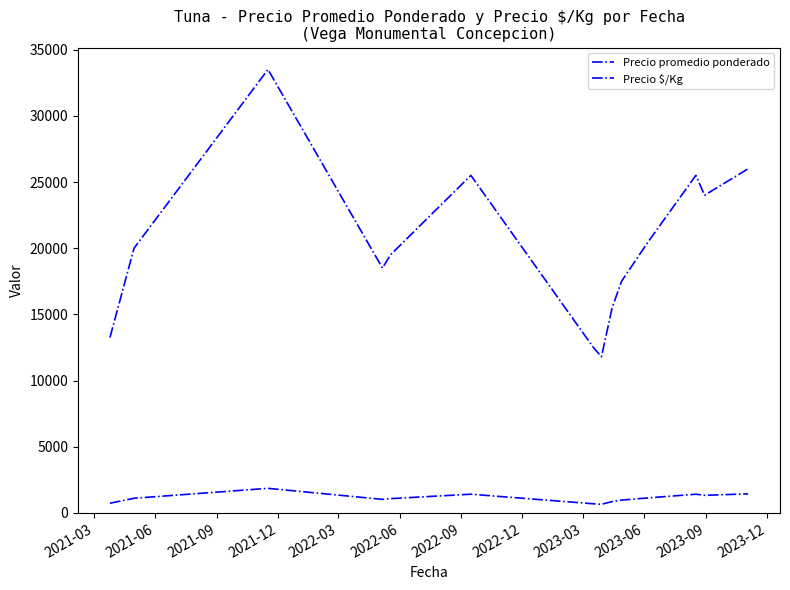

How many lines are shown in the chart?

2